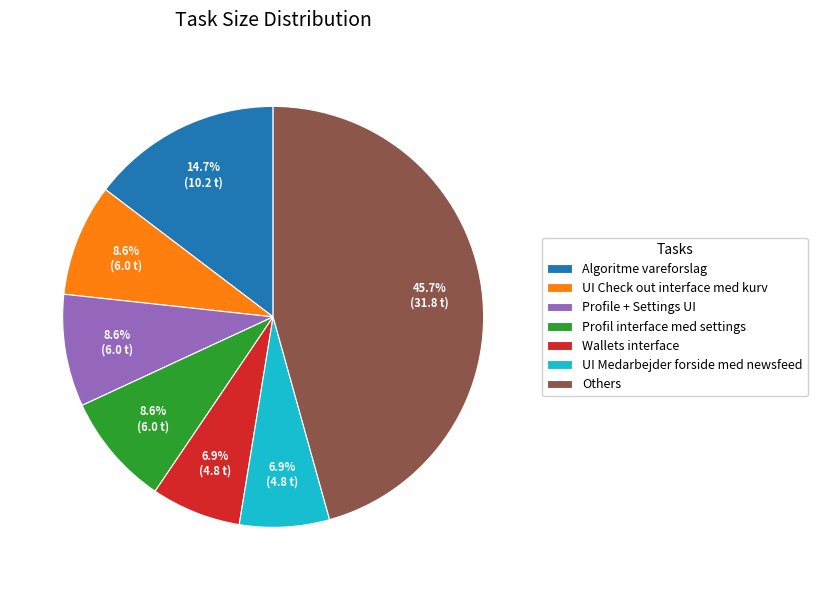

To the nearest percent, what is the difference between the largest and smallest slice percentages?

39%